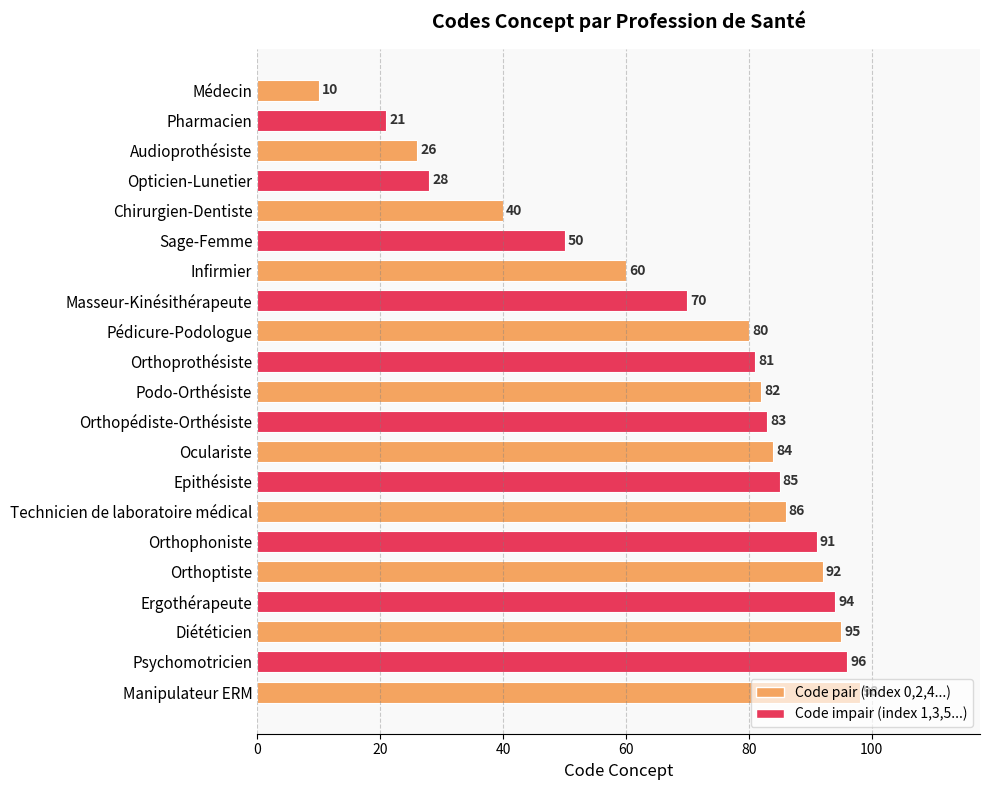

Between Oculariste and Epithésiste, which is larger?

Epithésiste